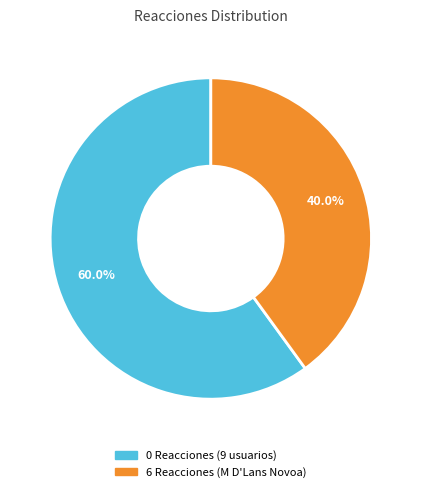

Is there any slice that represents more than half of the pie?

Yes